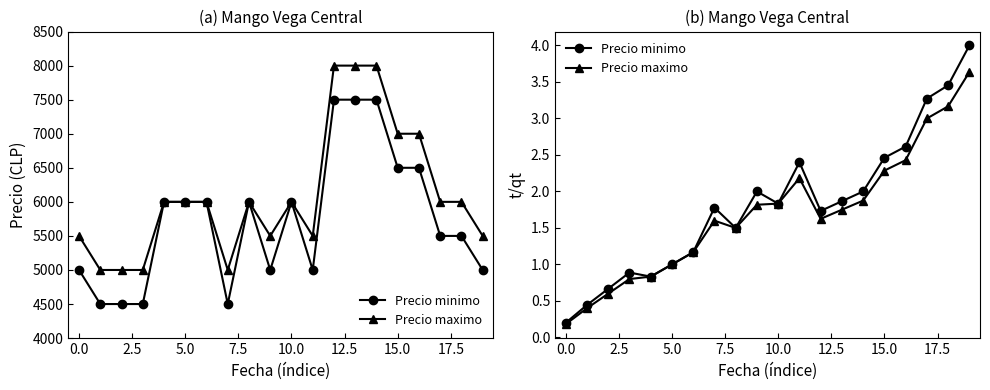

What value does the Precio minimo series have at 13?

1.9